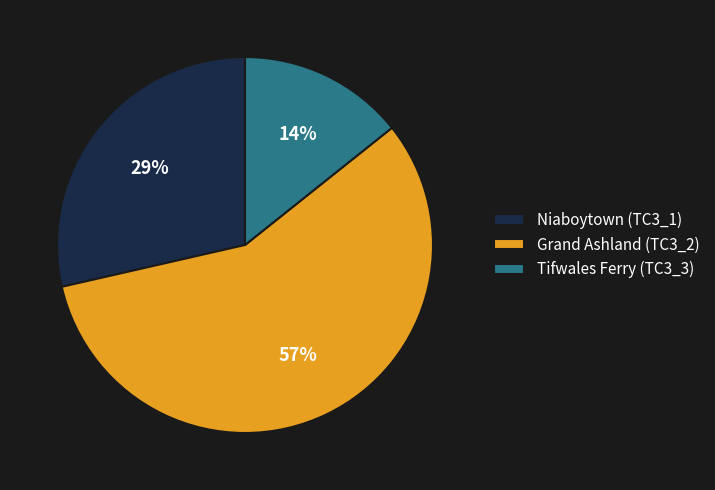

True or false: Grand Ashland (TC3_2) accounts for 57% of the total.

True